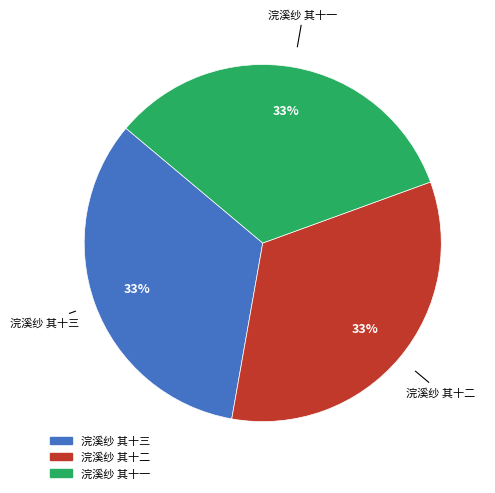

Count the number of slices in the pie.

3